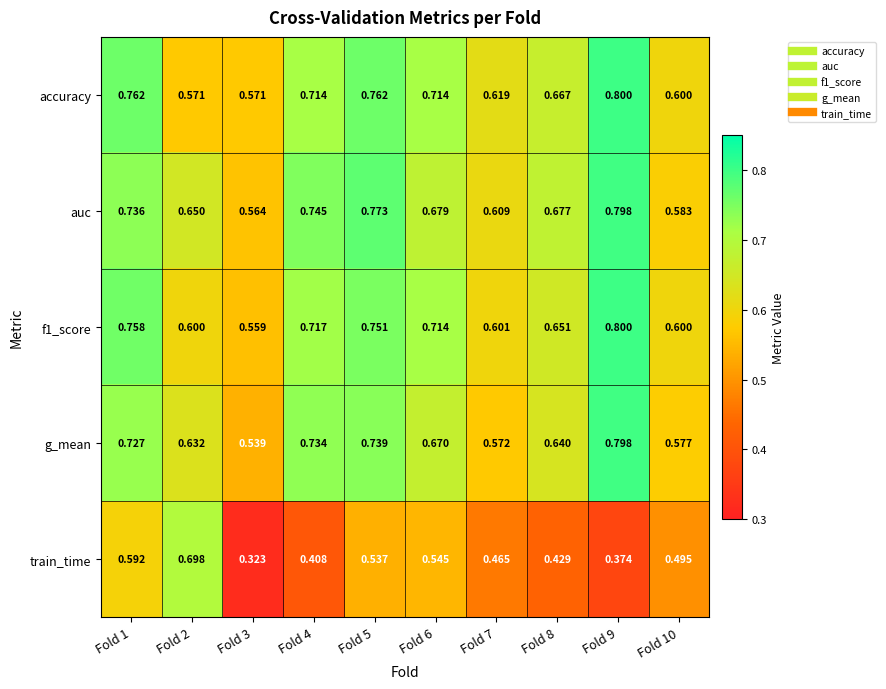

At how many categories does at least one series exceed 0?

10